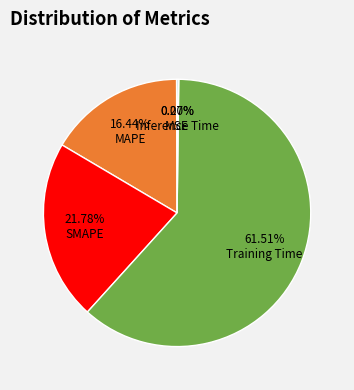

Is the sum of Training Time and SMAPE greater than half?

Yes